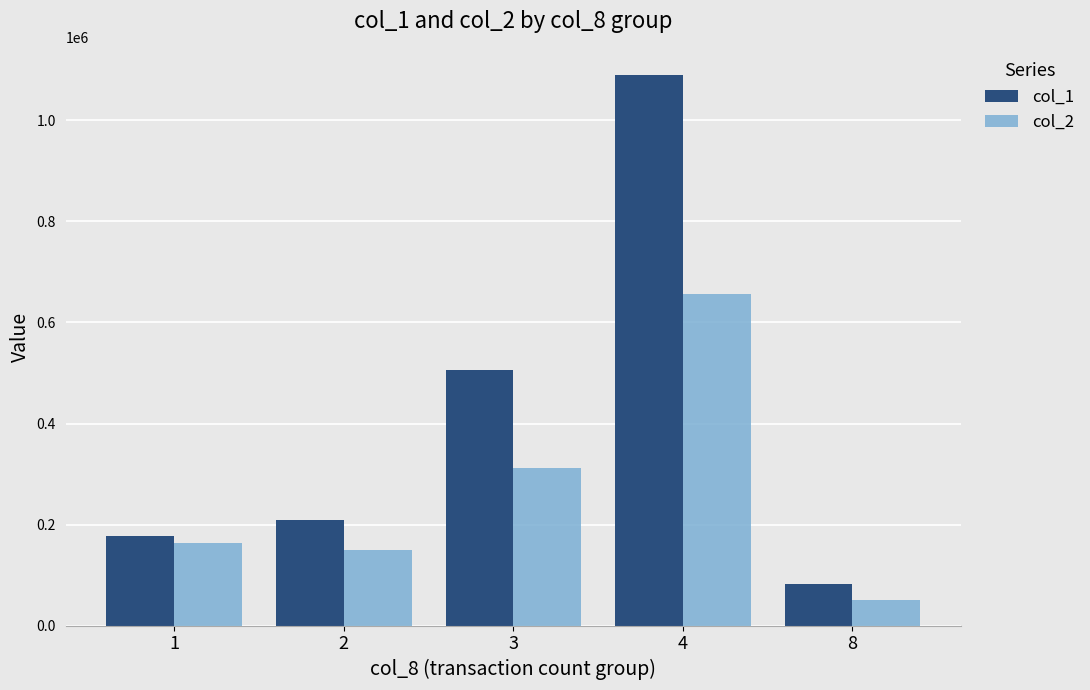

What is the smallest value displayed?

49920